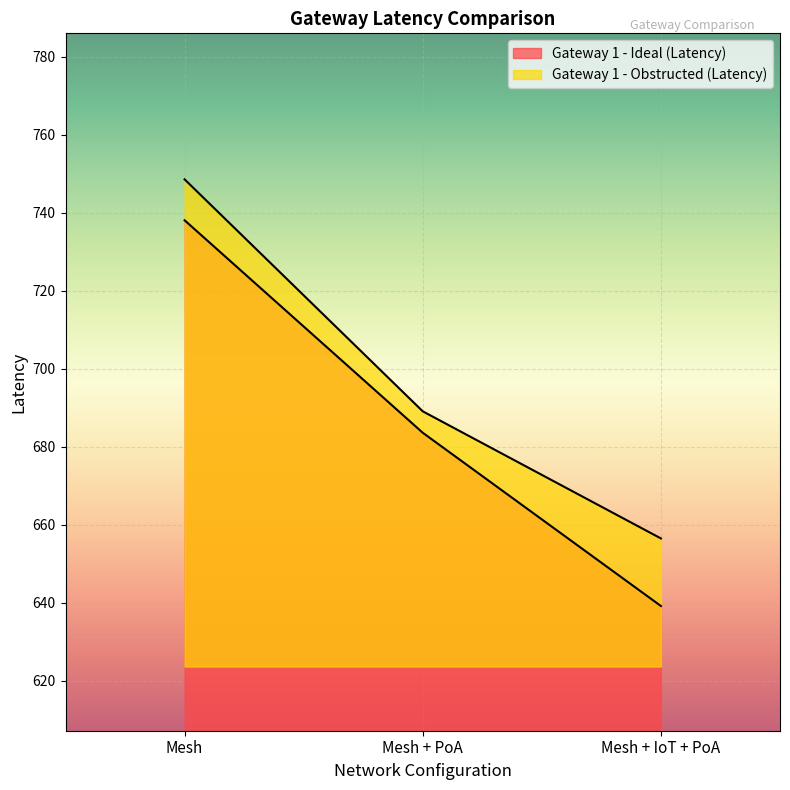

Is the value of Gateway 1 - Ideal (Latency) at Mesh + IoT + PoA greater than the value of Gateway 1 - Obstructed (Latency) at Mesh + PoA?

No